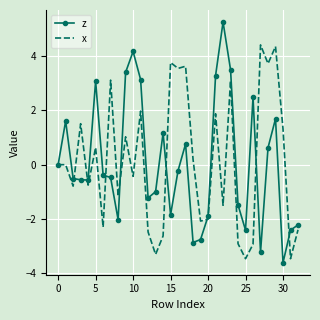

In x, how many points are lower than both neighbors (excluding endpoints)?

12